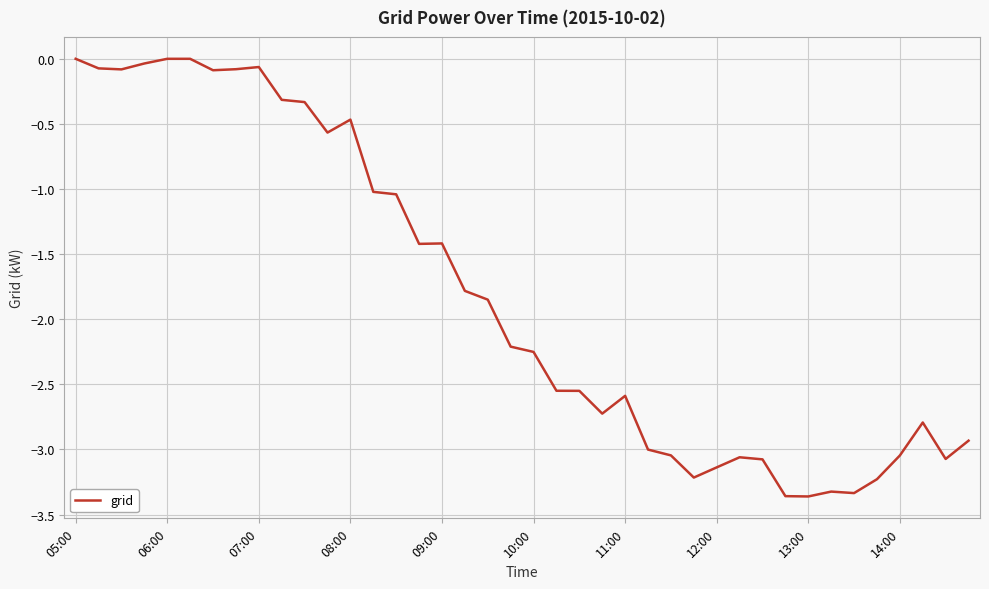

What is the sum of all values?

-72.5